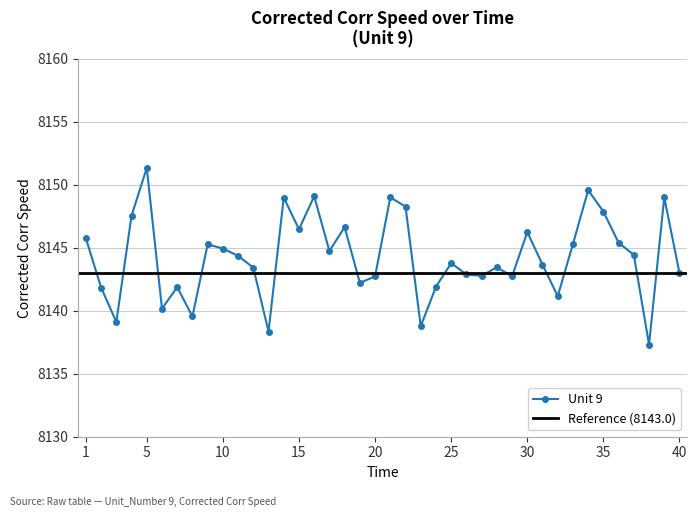

What value does the data have at 33?

8145.3